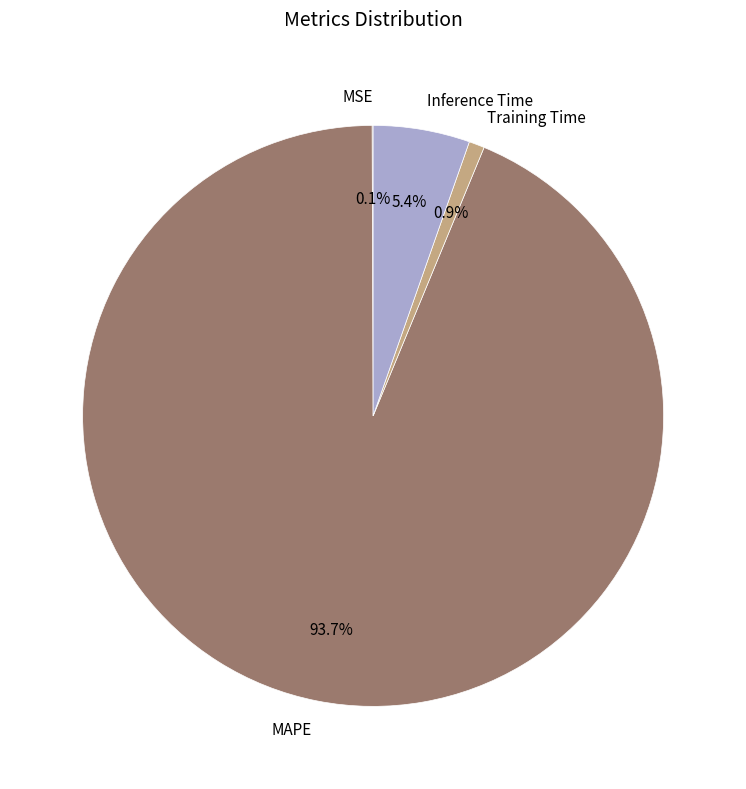

Is there any slice that represents more than half of the pie?

Yes